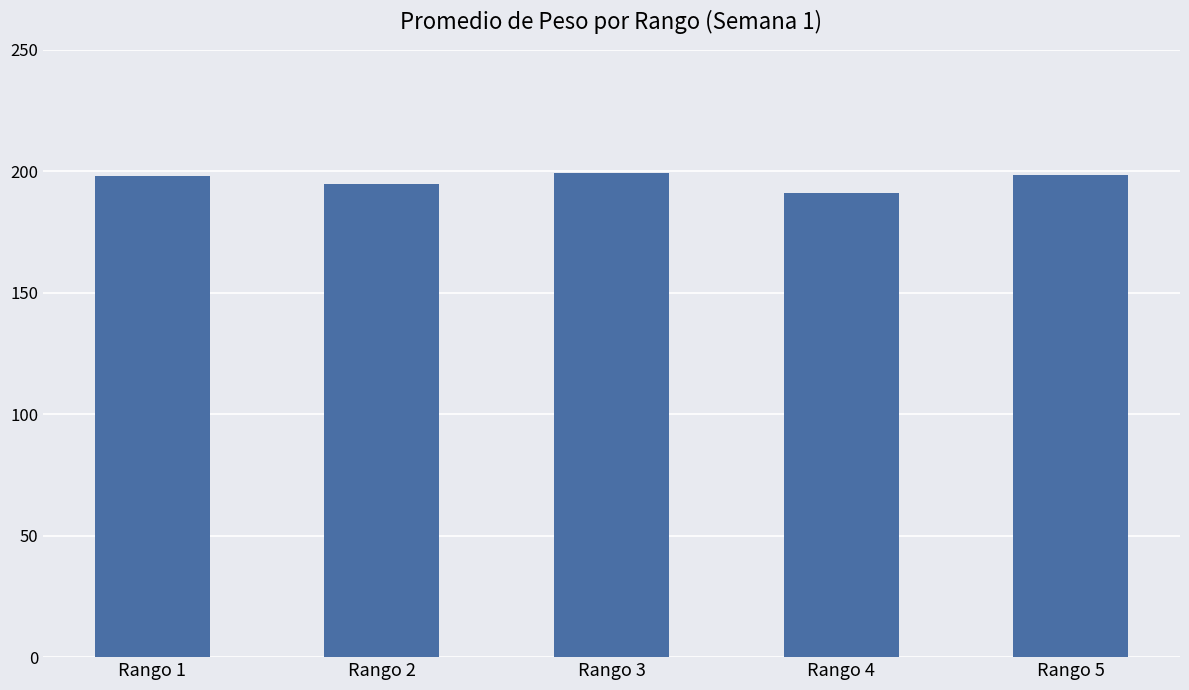

How many bars are there in total?

5